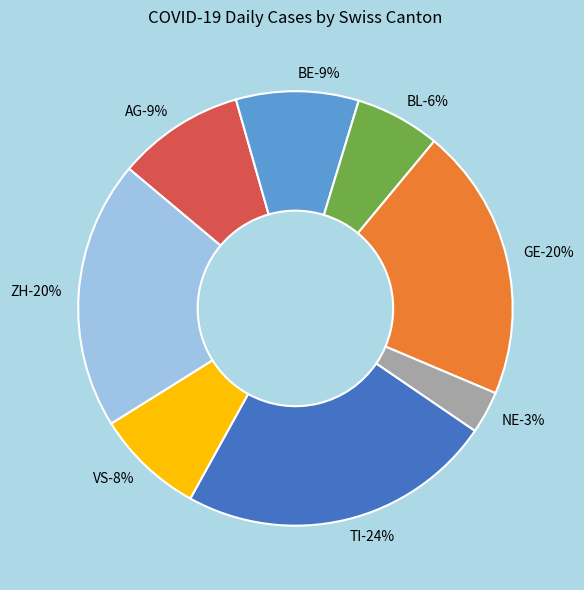

Which category has the smallest portion of the pie?

NE